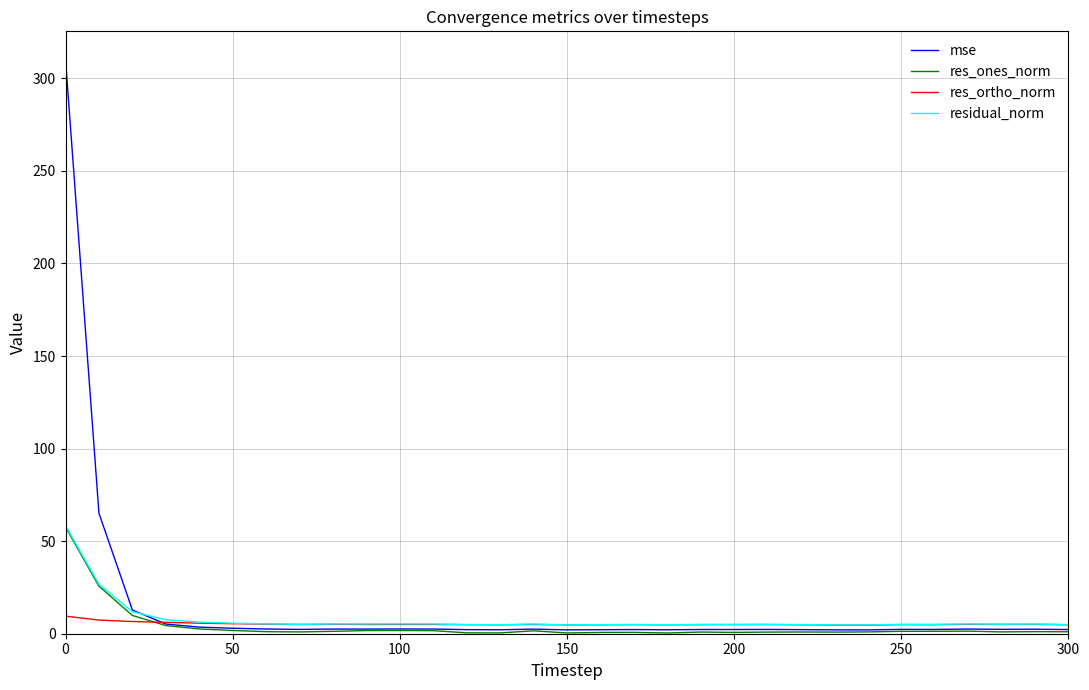

True or false: residual_norm has more than 2 interior local peaks.

True